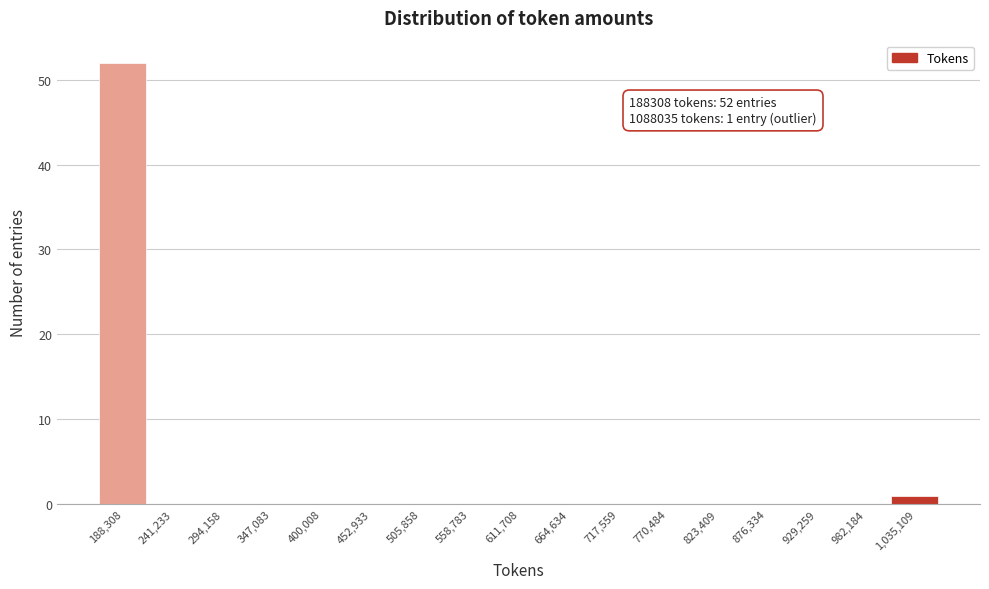

Reading right to left, extract all data points from this chart.

1,035,109=1	982,184=0	929,259=0	876,334=0	823,409=0	770,484=0	717,559=0	664,634=0	611,708=0	558,783=0	505,858=0	452,933=0	400,008=0	347,083=0	294,158=0	241,233=0	188,308=52